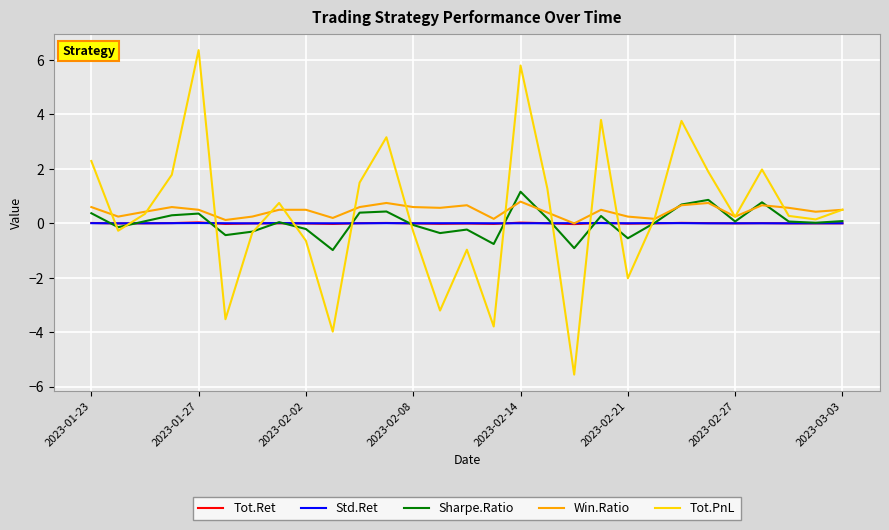

What is the maximum value shown in the chart?

6.4